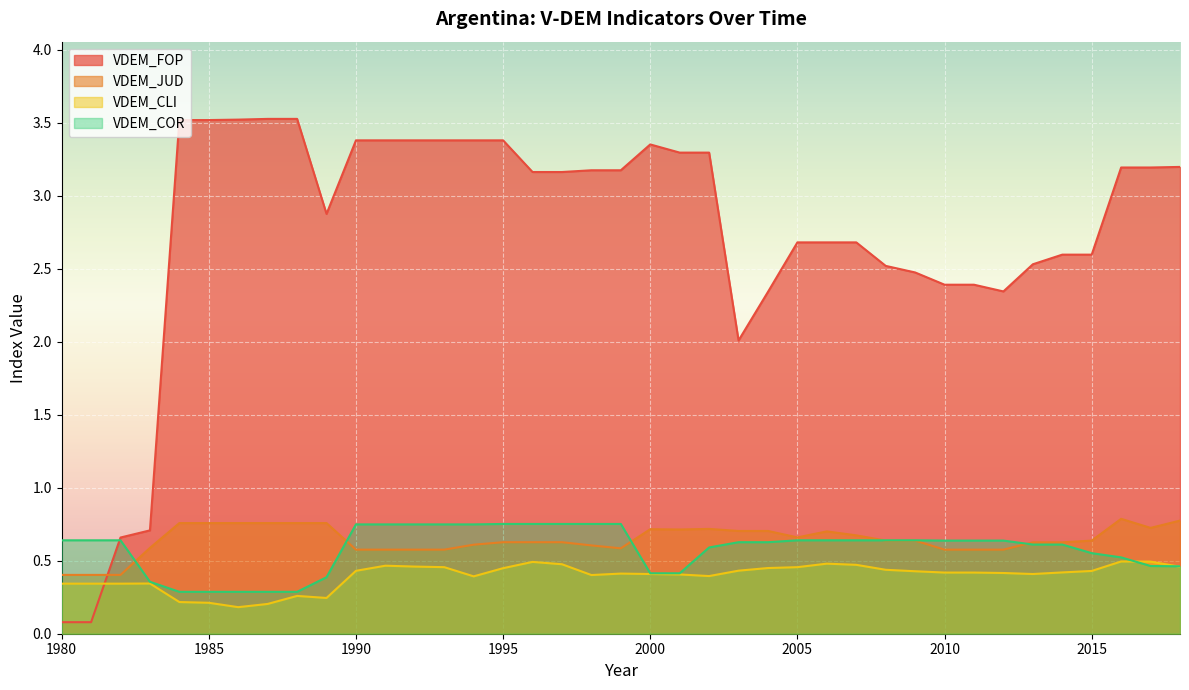

Reading left to right, what are all the values shown in this chart?

VDEM_FOP: 0.1	0.1	0.7	0.7	3.5	3.5	3.5	3.5	3.5	2.9	3.4	3.4	3.4	3.4	3.4	3.4	3.2	3.2	3.2	3.2	3.4	3.3	3.3	2.0	2.3	2.7	2.7	2.7	2.5	2.5	2.4	2.4	2.3	2.5	2.6	2.6	3.2	3.2	3.2
VDEM_JUD: 0.4	0.4	0.4	0.6	0.8	0.8	0.8	0.8	0.8	0.8	0.6	0.6	0.6	0.6	0.6	0.6	0.6	0.6	0.6	0.6	0.7	0.7	0.7	0.7	0.7	0.7	0.7	0.7	0.6	0.6	0.6	0.6	0.6	0.6	0.6	0.6	0.8	0.7	0.8
VDEM_CLI: 0.3	0.3	0.3	0.3	0.2	0.2	0.2	0.2	0.3	0.2	0.4	0.5	0.5	0.5	0.4	0.4	0.5	0.5	0.4	0.4	0.4	0.4	0.4	0.4	0.5	0.5	0.5	0.5	0.4	0.4	0.4	0.4	0.4	0.4	0.4	0.4	0.5	0.5	0.5
VDEM_COR: 0.6	0.6	0.6	0.4	0.3	0.3	0.3	0.3	0.3	0.4	0.7	0.7	0.7	0.7	0.7	0.8	0.8	0.8	0.8	0.8	0.4	0.4	0.6	0.6	0.6	0.6	0.6	0.6	0.6	0.6	0.6	0.6	0.6	0.6	0.6	0.6	0.5	0.5	0.5